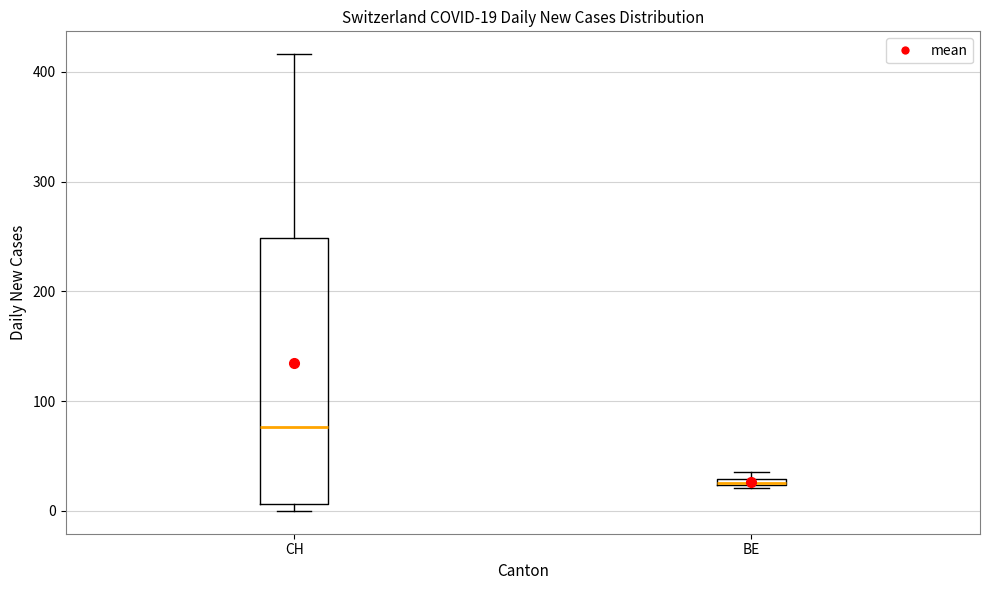

Comparing the boxes themselves (not the whiskers), which one is the tallest?

CH